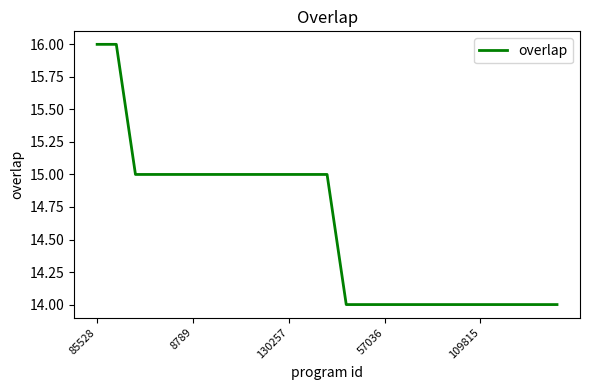

What is the smallest value displayed?

14